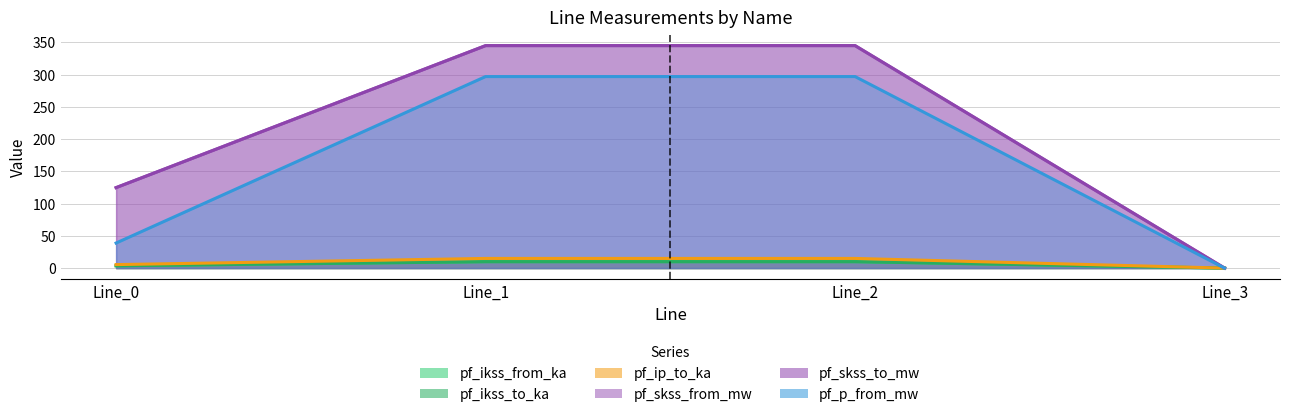

At which label does pf_ikss_from_ka reach its peak?

Line_1